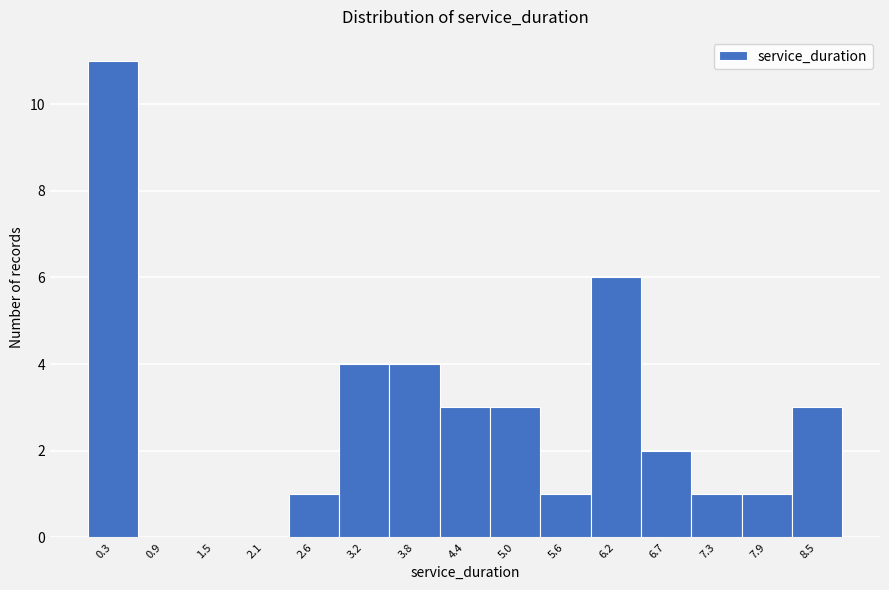

Which range on the x-axis has the tallest bar?

0.0 to 0.6